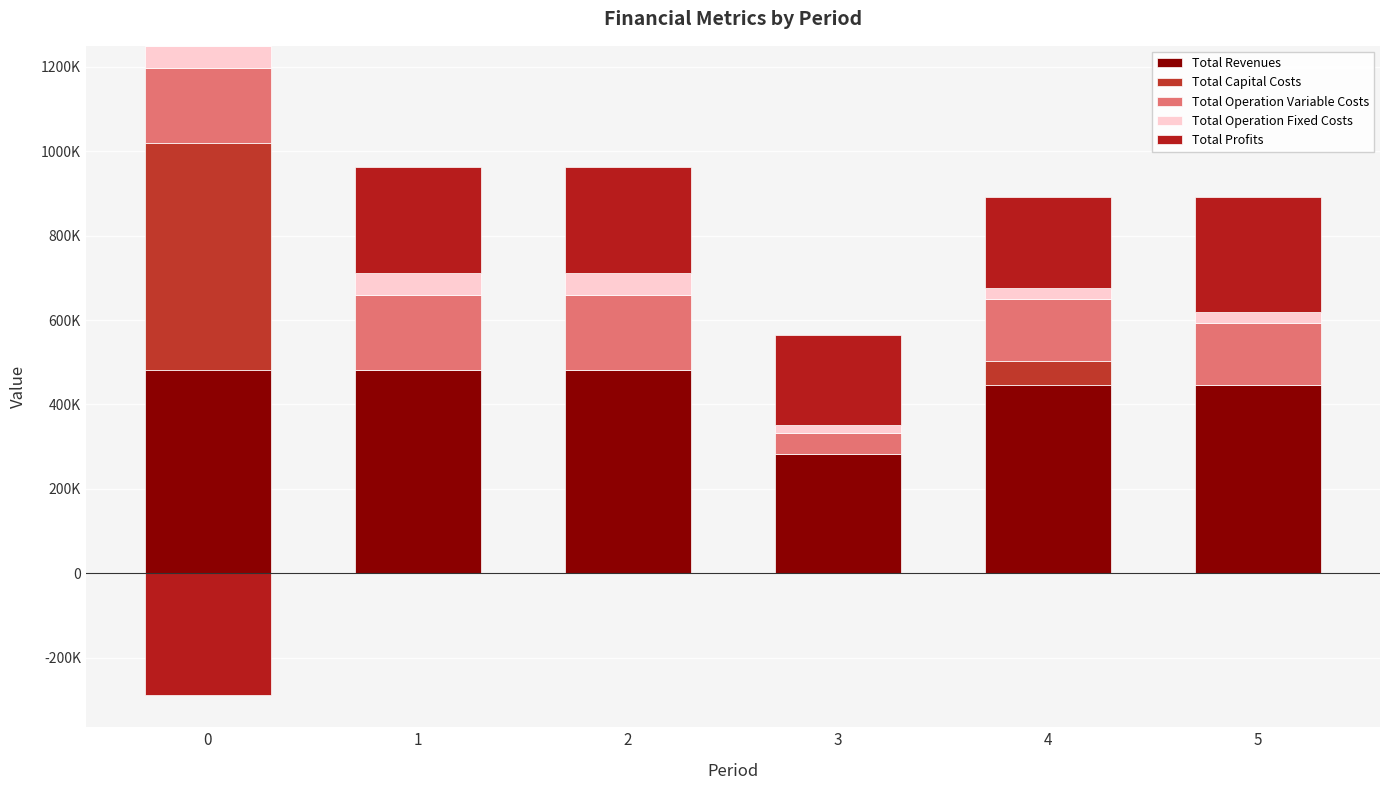

List the labels in order of Total Capital Costs value, largest first.

0, 4, 1, 2, 3, 5